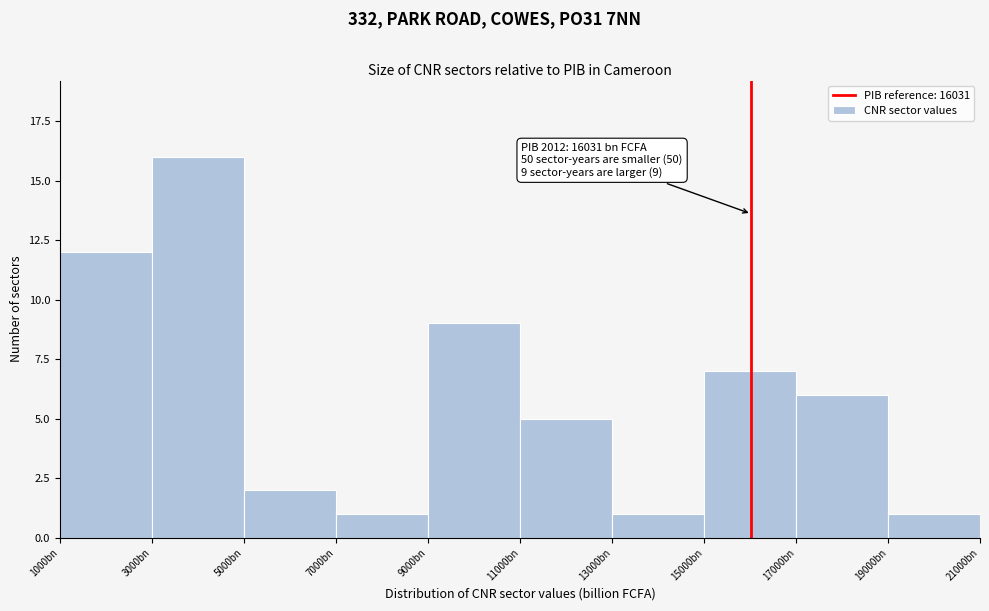

Reading right to left, extract all data points from this chart.

19000bn=1	17000bn=6	15000bn=7	13000bn=1	11000bn=5	9000bn=9	7000bn=1	5000bn=2	3000bn=16	1000bn=12